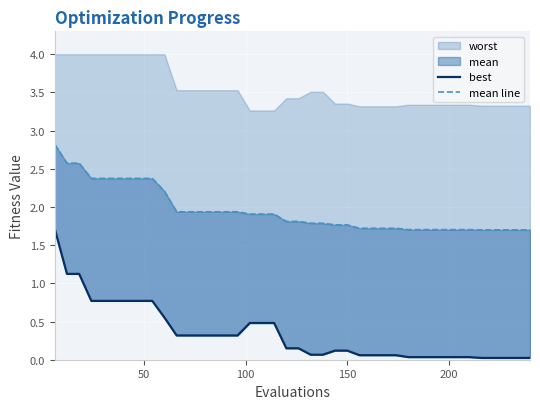

True or false: best and mean line intersect in this chart.

False